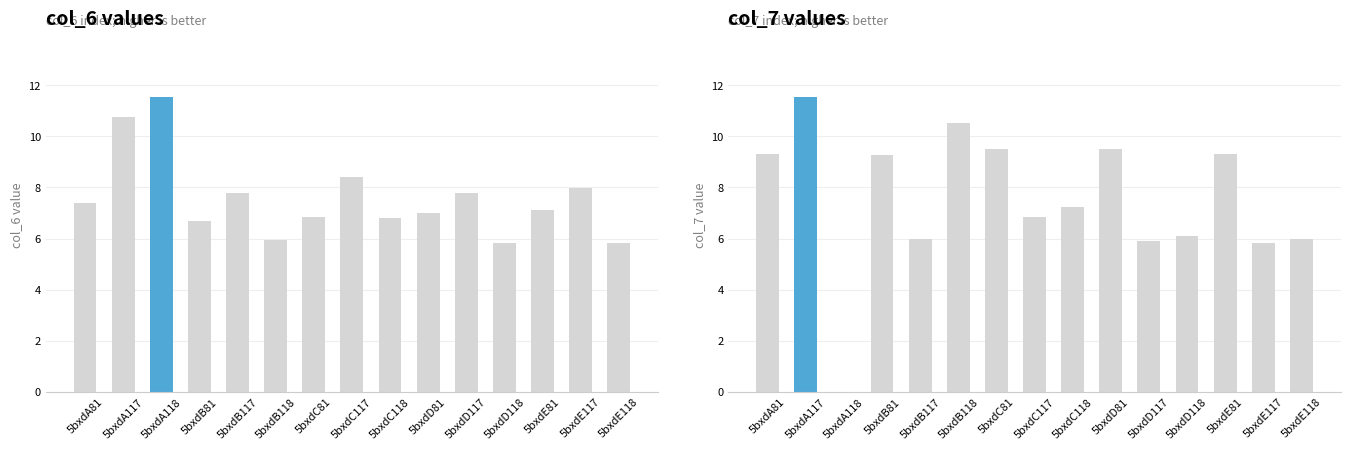

Reading left to right, list all the values displayed in this chart.

col_6: 5bxdA81=7.4	5bxdA117=10.8	5bxdA118=11.5	5bxdB81=6.7	5bxdB117=7.8	5bxdB118=6.0	5bxdC81=6.8	5bxdC117=8.4	5bxdC118=6.8	5bxdD81=7.0	5bxdD117=7.8	5bxdD118=5.8	5bxdE81=7.1	5bxdE117=8.0	5bxdE118=5.8
col_7: 5bxdA81=9.3	5bxdA117=11.5	5bxdA118=0.0	5bxdB81=9.3	5bxdB117=6.0	5bxdB118=10.5	5bxdC81=9.5	5bxdC117=6.8	5bxdC118=7.2	5bxdD81=9.5	5bxdD117=5.9	5bxdD118=6.1	5bxdE81=9.3	5bxdE117=5.8	5bxdE118=6.0